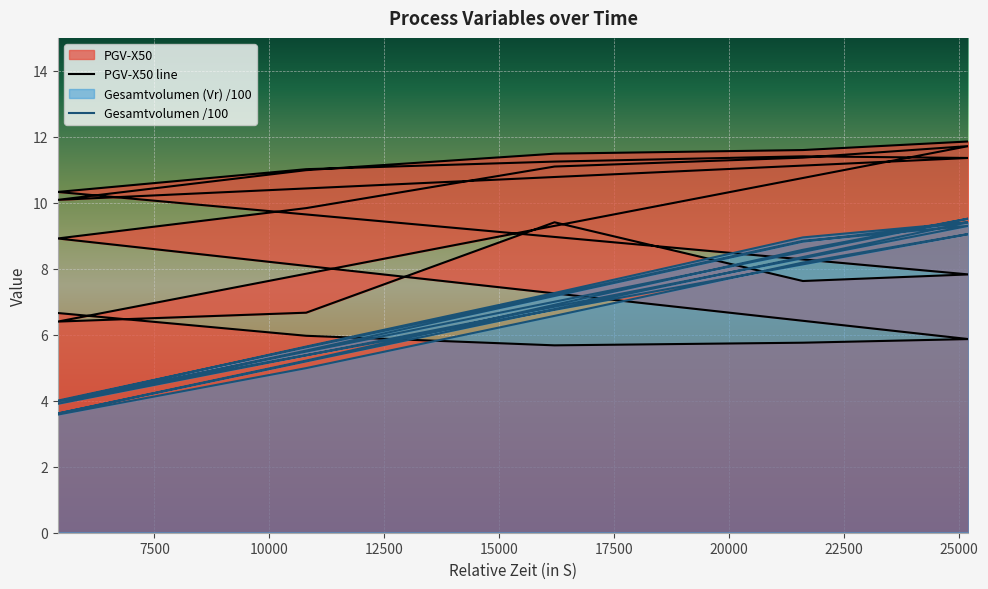

Rank the series by their maximum value, from lowest to highest.

Gesamtvolumen (Vr) (in ml), PGV-X50